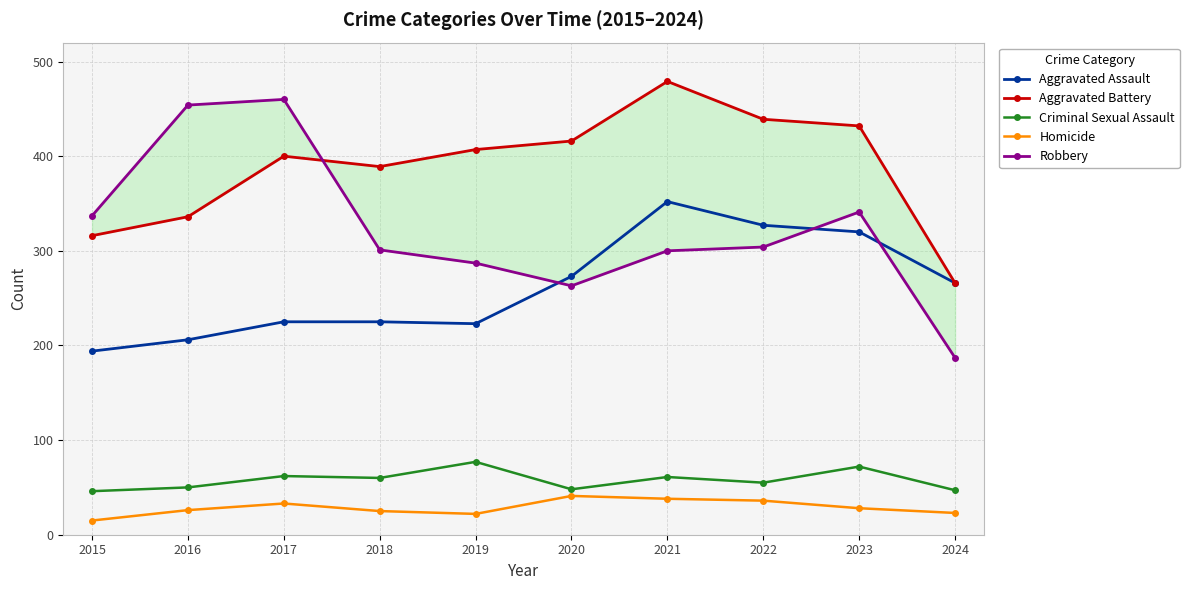

Does the chart have visible grid lines?

Yes